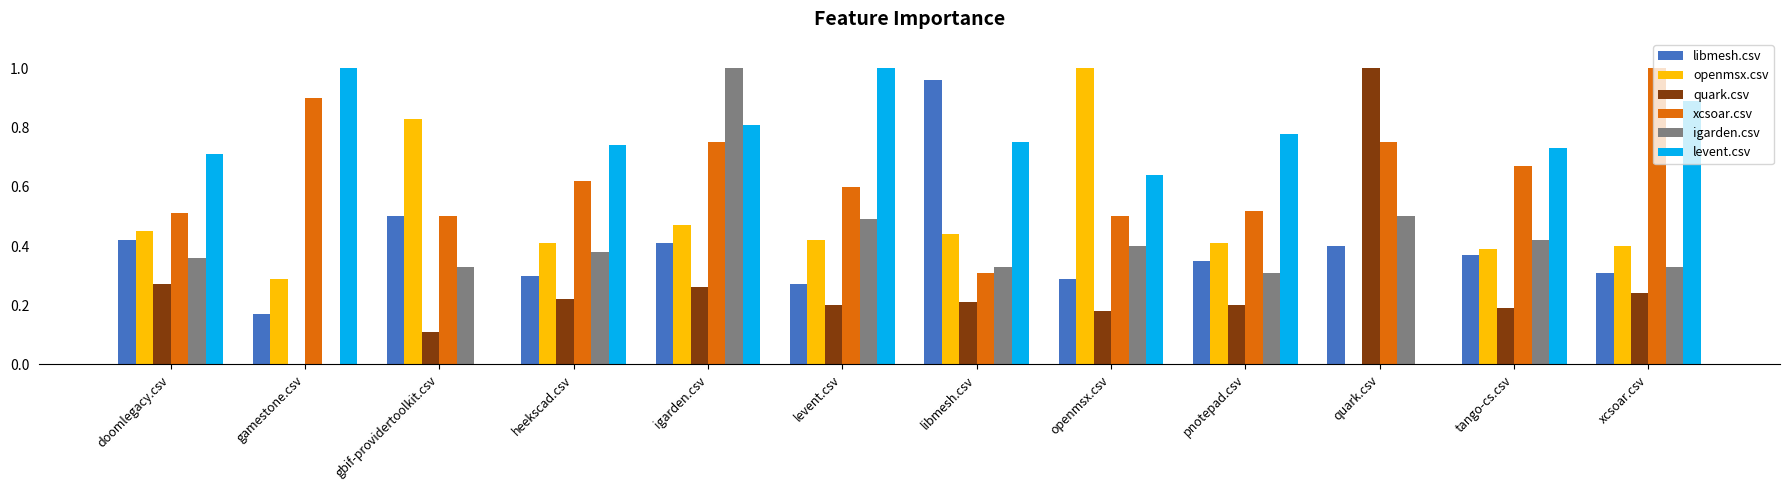

At which category is the sum across all series the highest?

igarden.csv